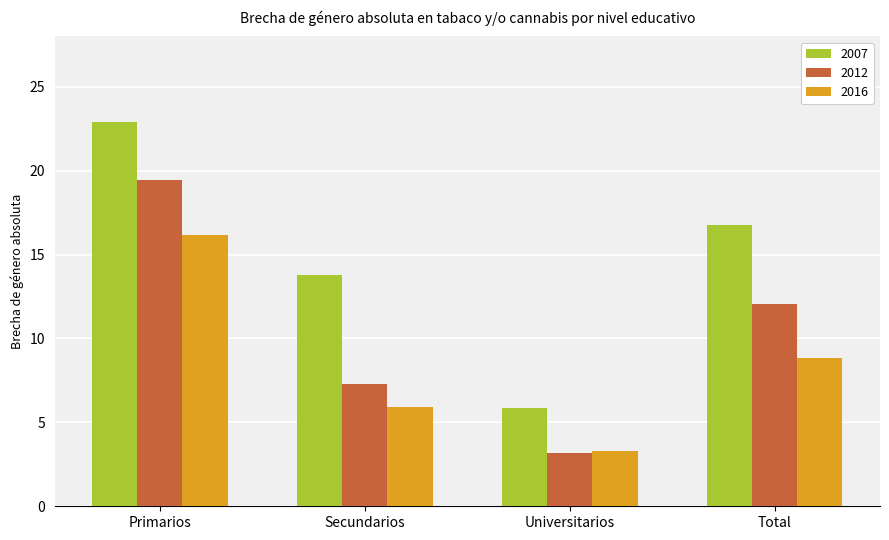

Read the 2012 value at Primarios.

19.4